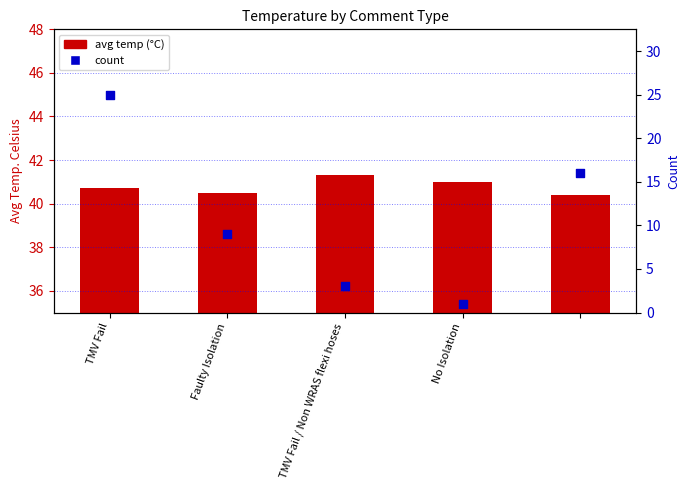

What are all the series names shown in the legend?

avg temp, count